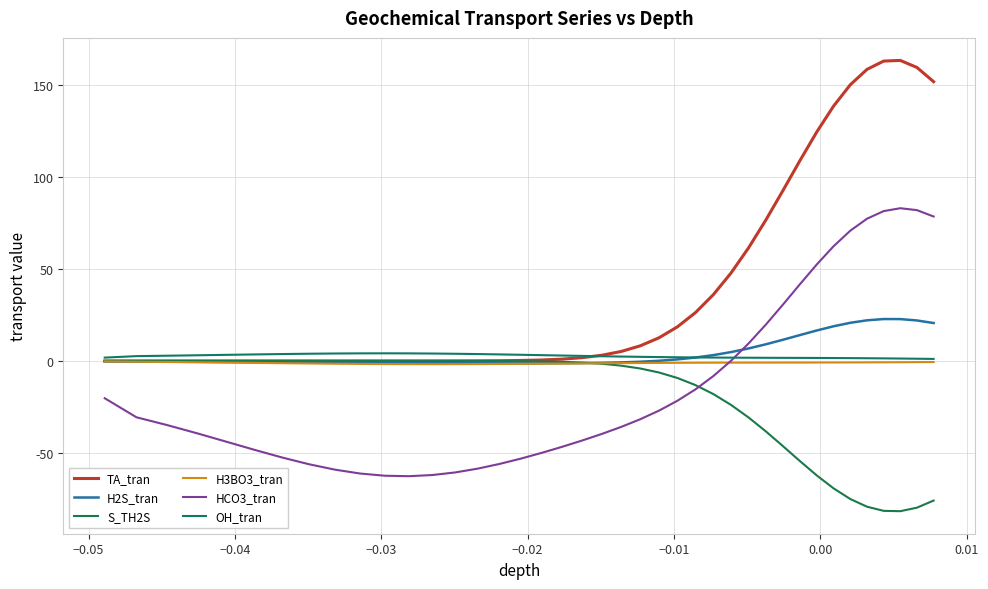

Does the chart display data point markers on the line(s)?

No